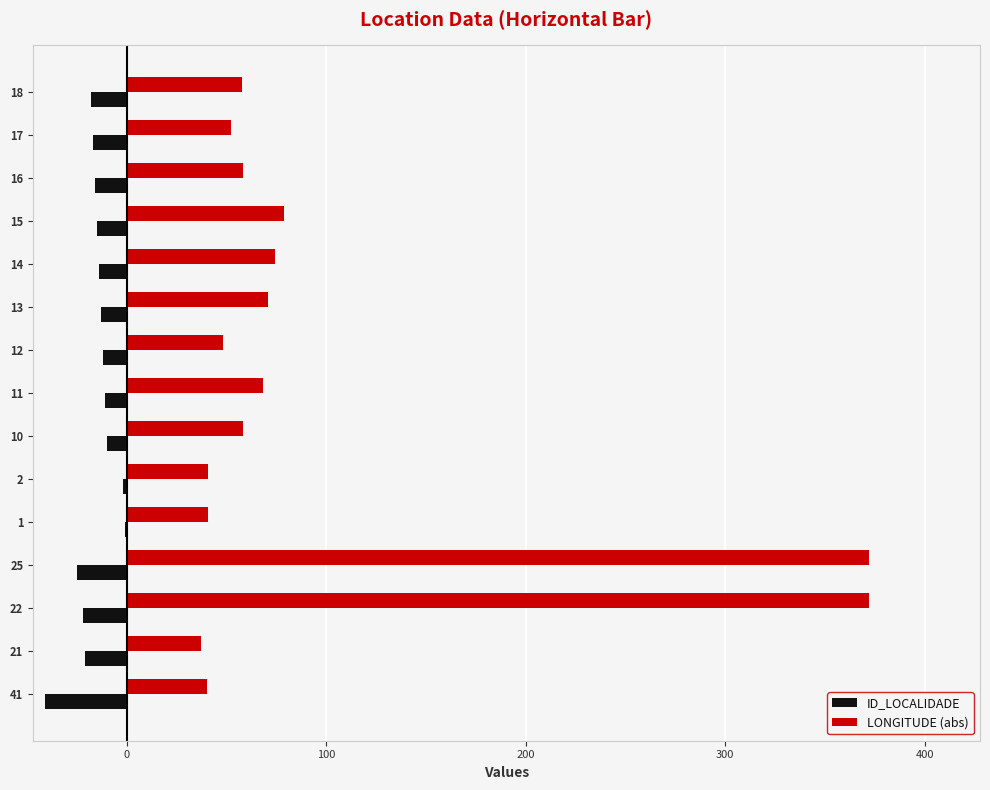

What is the average value of the LONGITUDE (abs) series?

97.9